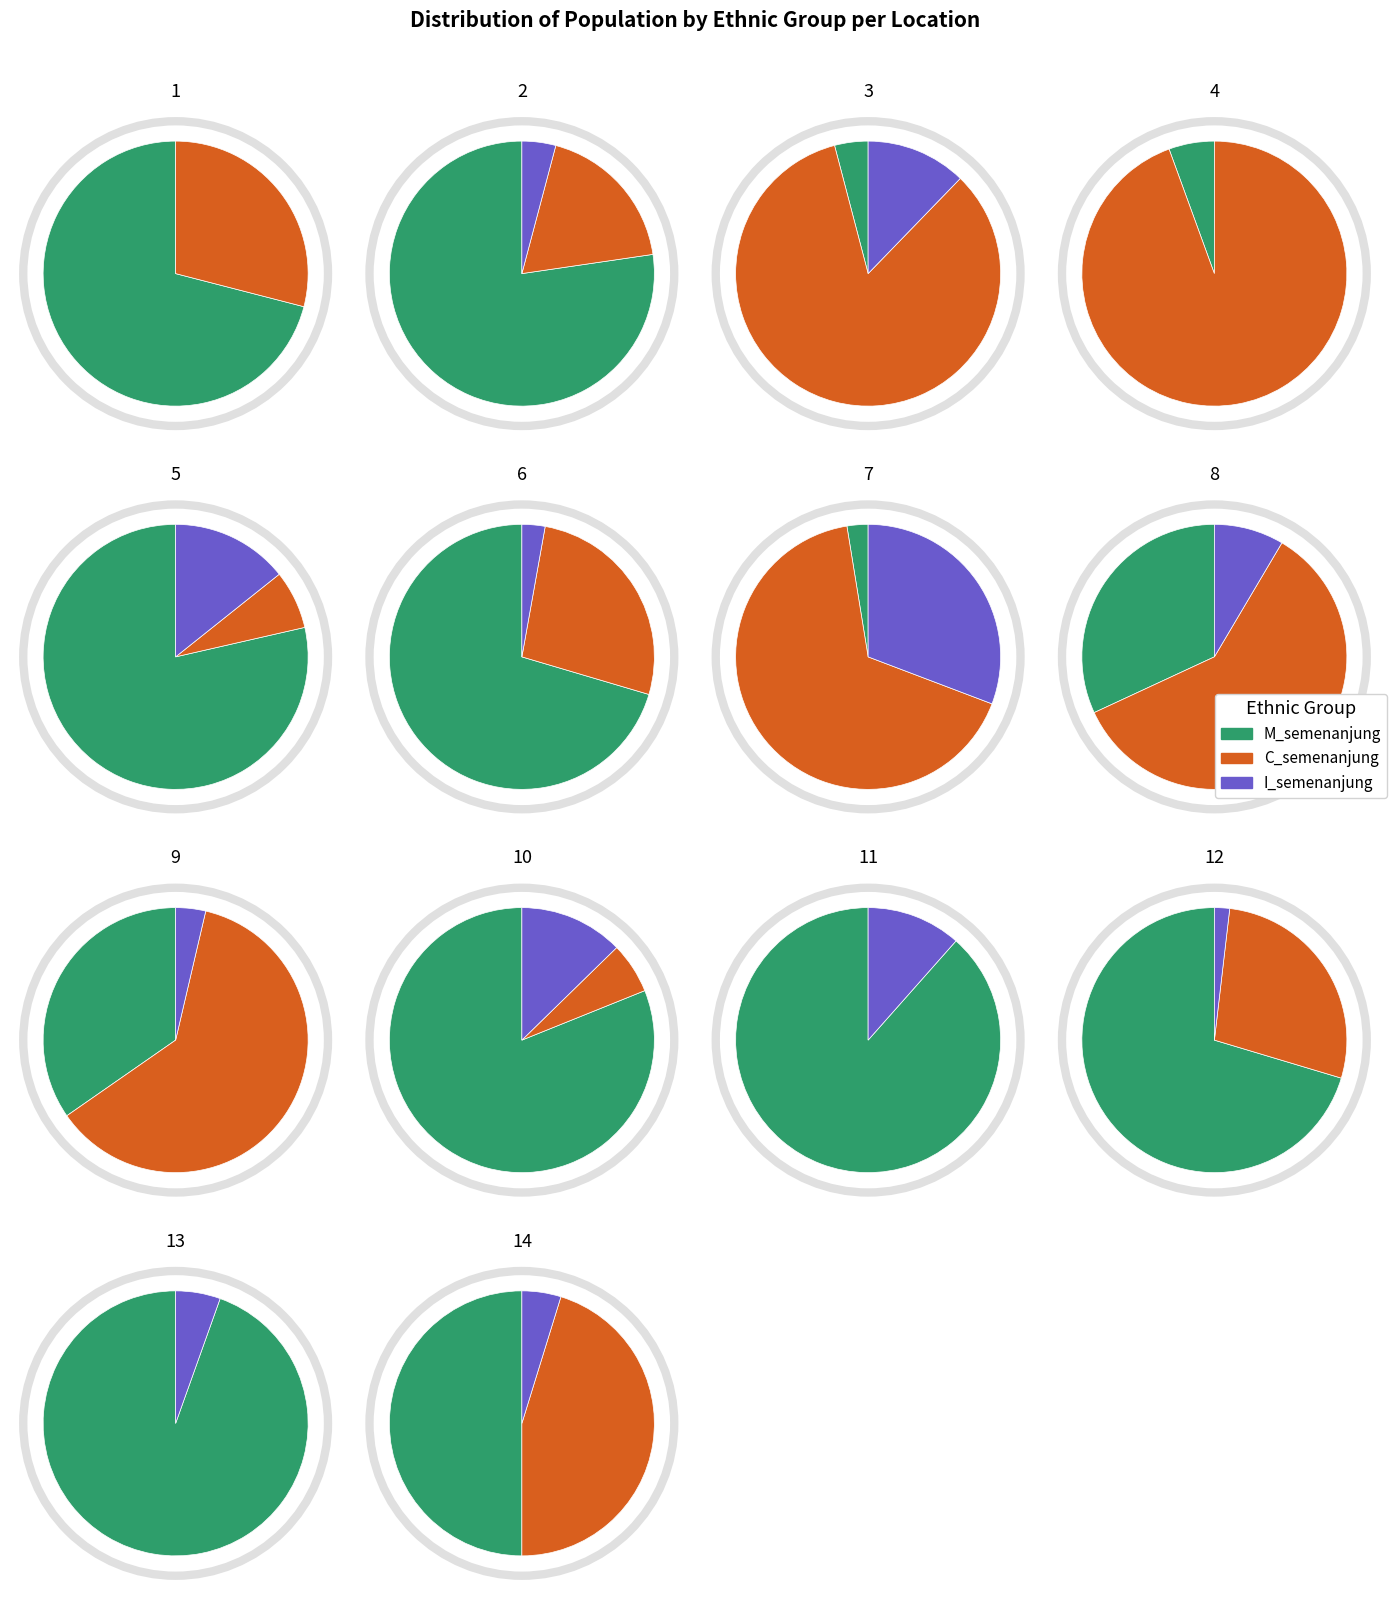

How many segments does this pie chart have?

14